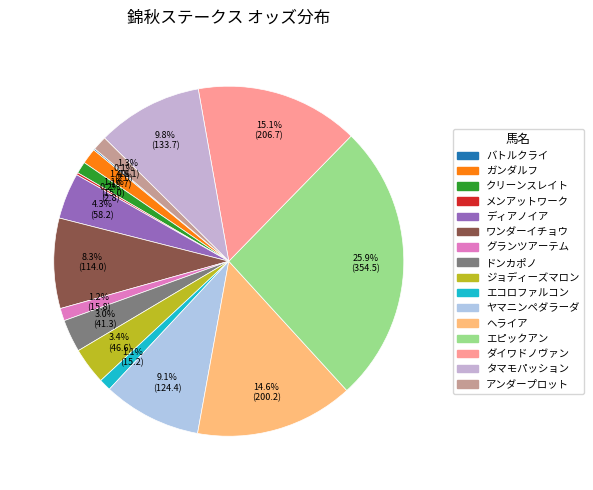

True or false: グランツアーテム accounts for 11% of the total.

False